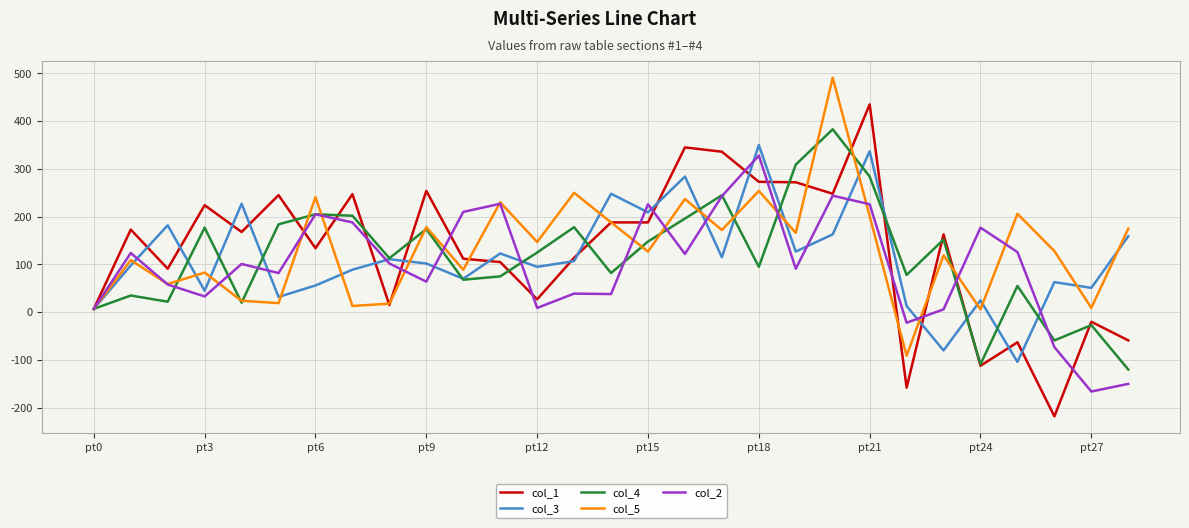

Which series has the widest spread of values?

col_1